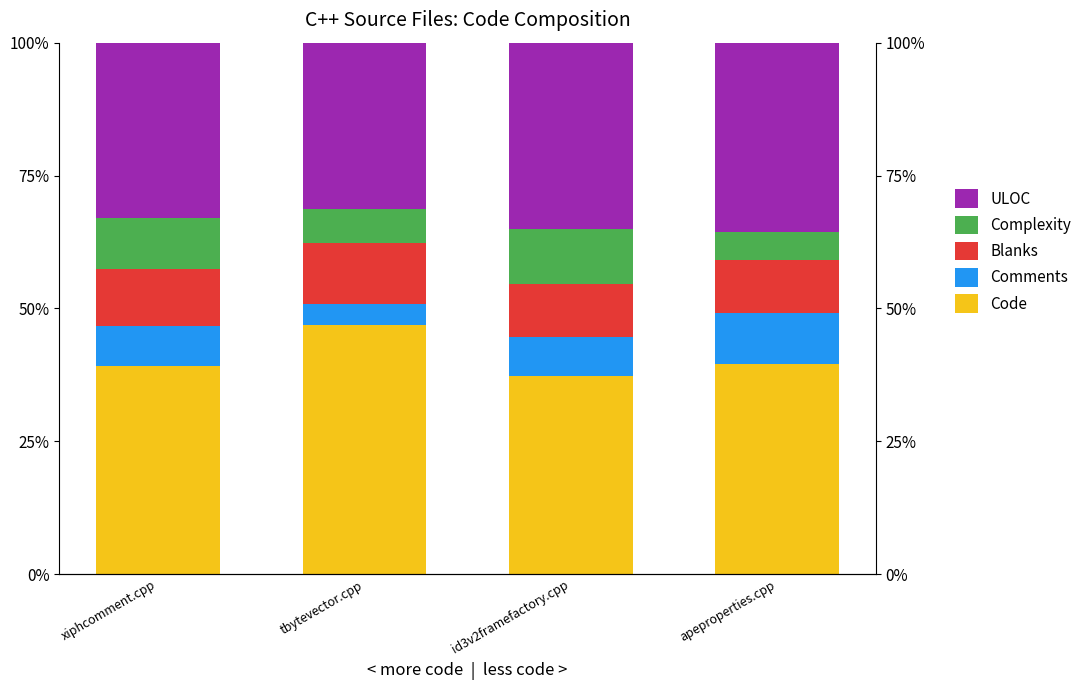

Reading left to right, list all the values displayed in this chart.

Code: xiphcomment.cpp=39.2	tbytevector.cpp=46.8	id3v2framefactory.cpp=37.2	apeproperties.cpp=39.6
Comments: xiphcomment.cpp=7.4	tbytevector.cpp=3.9	id3v2framefactory.cpp=7.3	apeproperties.cpp=9.6
Blanks: xiphcomment.cpp=10.8	tbytevector.cpp=11.5	id3v2framefactory.cpp=10.0	apeproperties.cpp=9.8
Complexity: xiphcomment.cpp=9.5	tbytevector.cpp=6.4	id3v2framefactory.cpp=10.5	apeproperties.cpp=5.4
ULOC: xiphcomment.cpp=33.1	tbytevector.cpp=31.3	id3v2framefactory.cpp=35.0	apeproperties.cpp=35.6